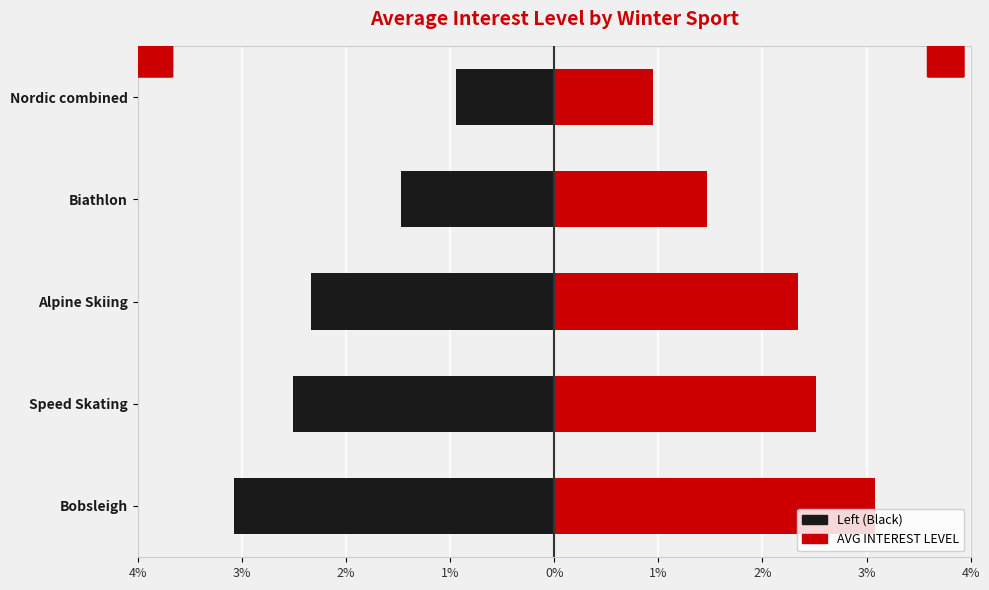

How many bars are there in total?

10